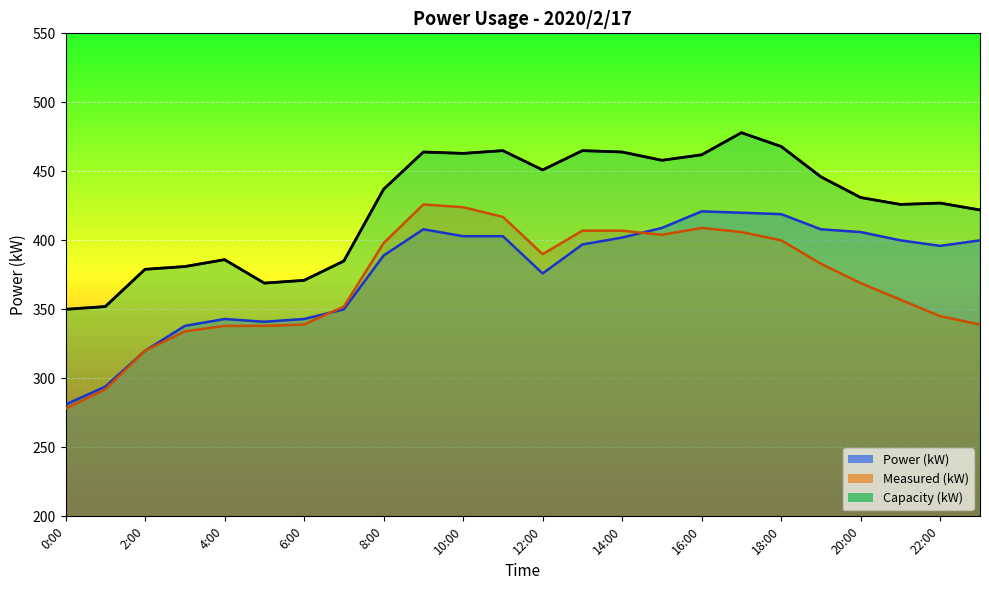

Reading left to right, transcribe all the data shown in this chart.

Power (kW): 0:00=281	1:00=294	2:00=320	3:00=338	4:00=343	5:00=341	6:00=343	7:00=350	8:00=389	9:00=408	10:00=403	11:00=403	12:00=376	13:00=397	14:00=402	15:00=409	16:00=421	17:00=420	18:00=419	19:00=408	20:00=406	21:00=400	22:00=396	23:00=400
Measured (kW): 0:00=278	1:00=292	2:00=320	3:00=334	4:00=338	5:00=338	6:00=339	7:00=352	8:00=398	9:00=426	10:00=424	11:00=417	12:00=390	13:00=407	14:00=407	15:00=404	16:00=409	17:00=406	18:00=400	19:00=383	20:00=369	21:00=357	22:00=345	23:00=339
Capacity (kW): 0:00=350	1:00=352	2:00=379	3:00=381	4:00=386	5:00=369	6:00=371	7:00=385	8:00=437	9:00=464	10:00=463	11:00=465	12:00=451	13:00=465	14:00=464	15:00=458	16:00=462	17:00=478	18:00=468	19:00=446	20:00=431	21:00=426	22:00=427	23:00=422